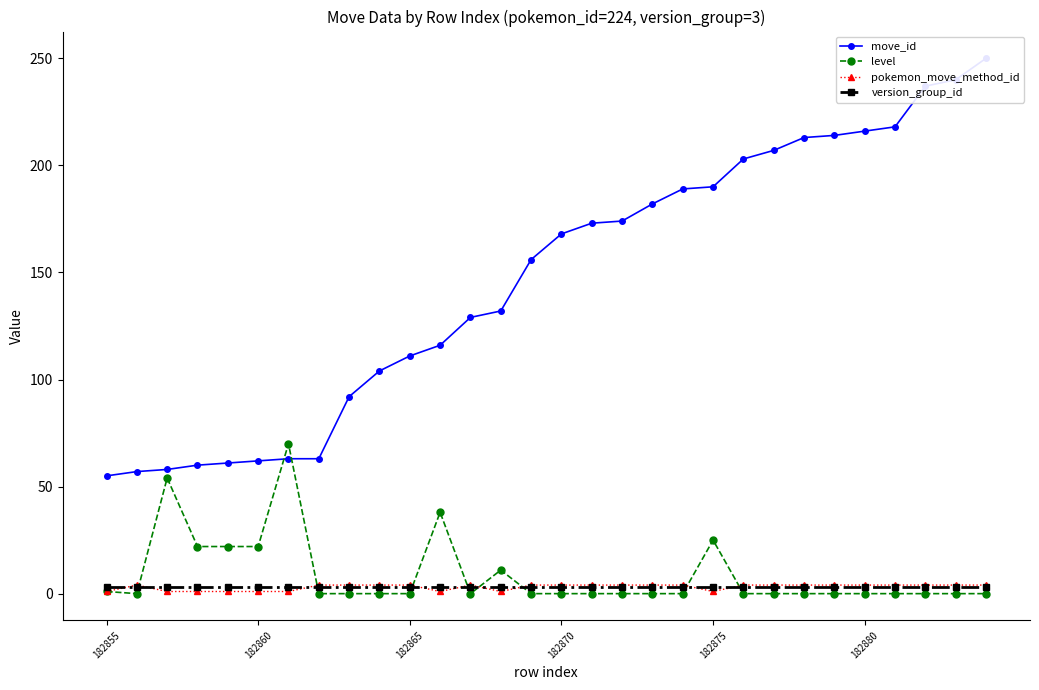

The value of pokemon_move_method_id at 182865 is 4. True or false?

True